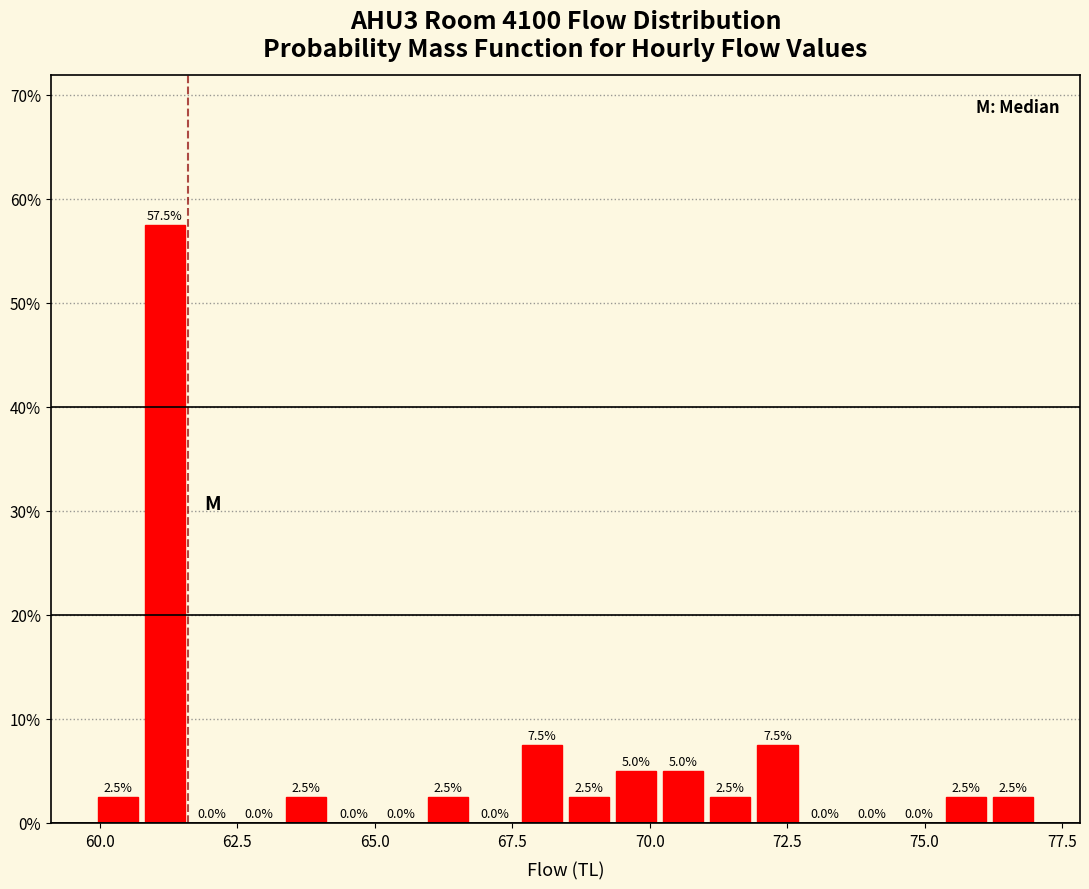

Read against the x-axis, roughly where is the centre of the tallest bar?

61.0